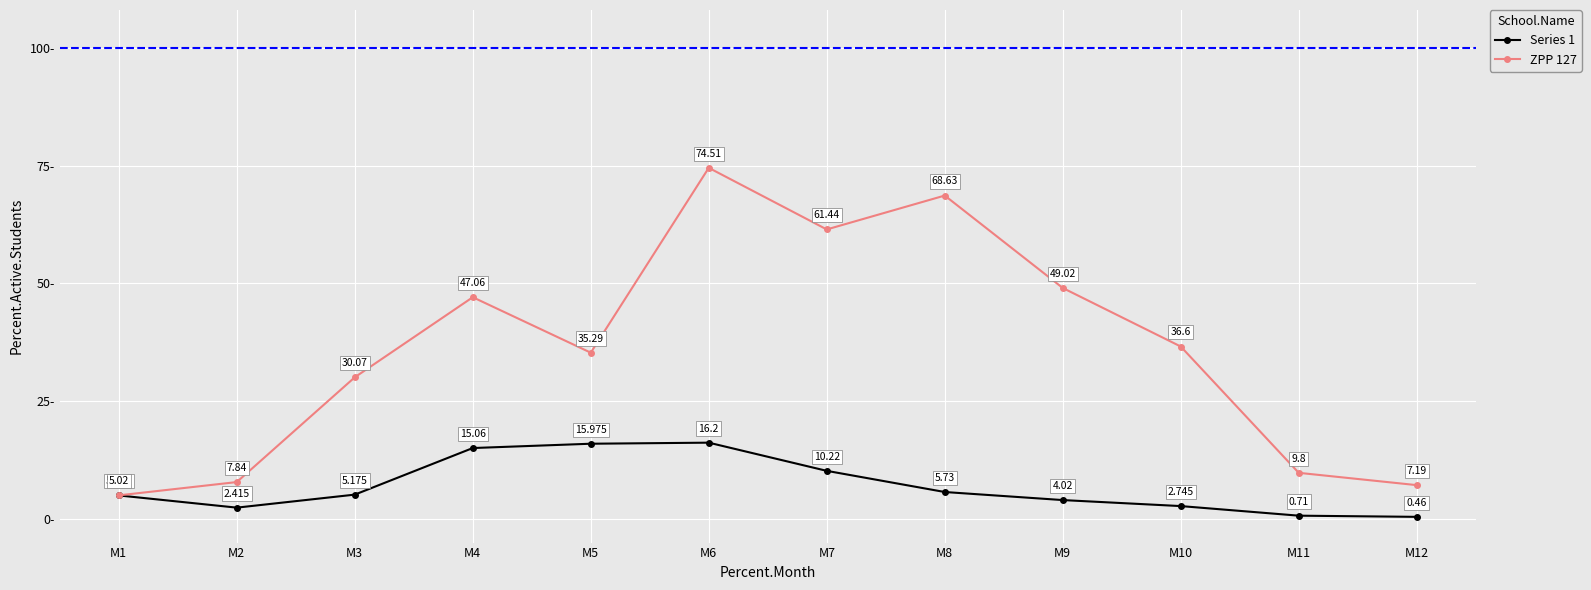

Rank the series at M9 from highest to lowest value.

ZPP 127, Series 1